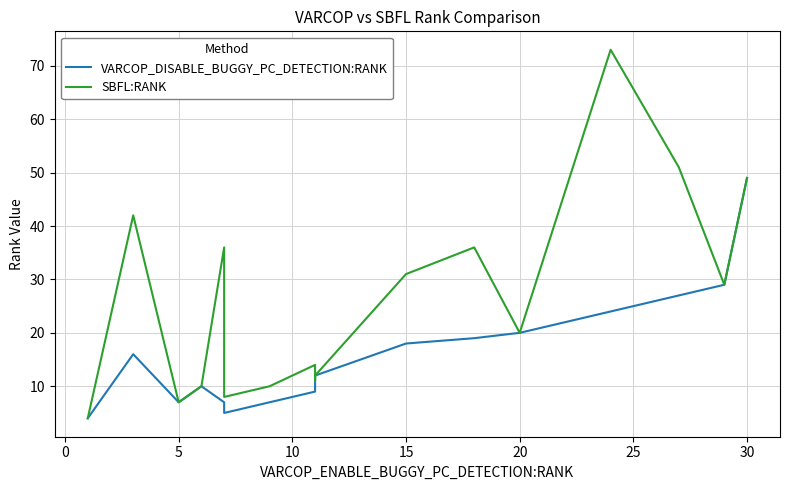

True or false: SBFL:RANK and VARCOP_DISABLE_BUGGY_PC_DETECTION:RANK cross at least once.

False